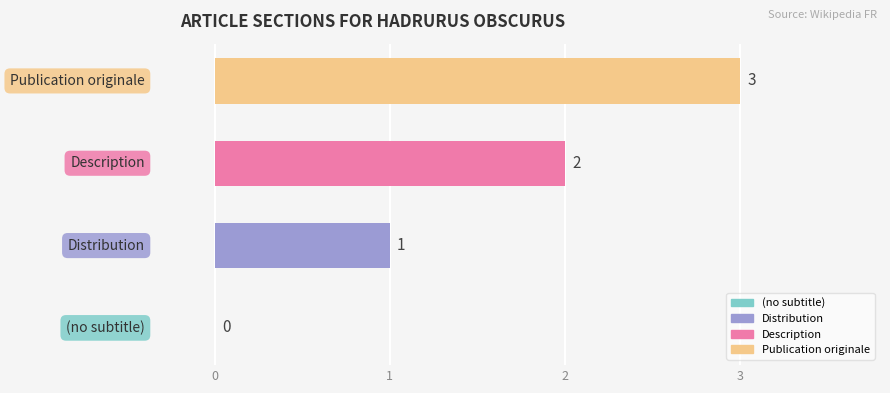

What is the sum of all values?

6